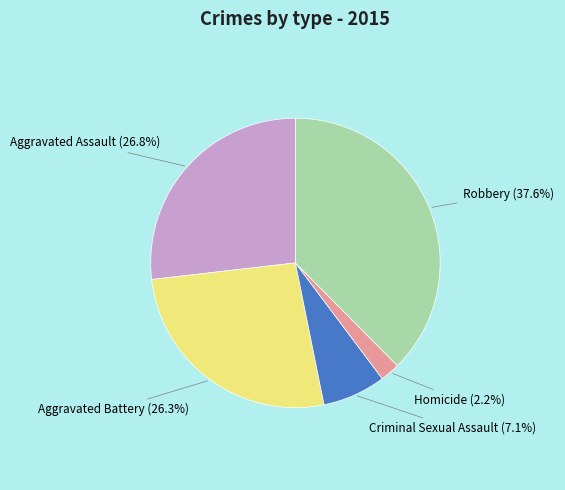

Does any single category account for the majority?

No